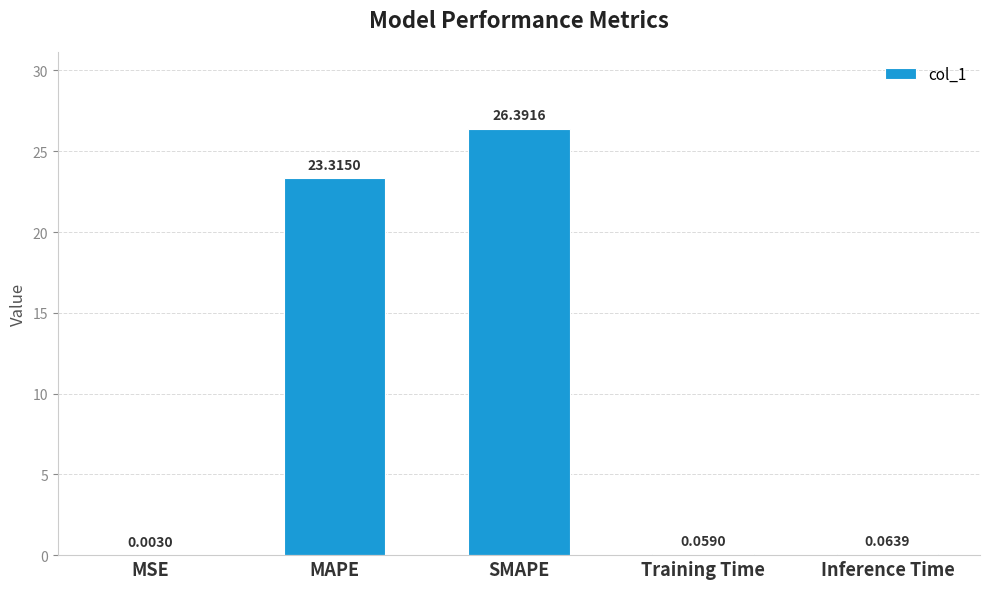

What is the sum of the values at MSE and MAPE?

23.3